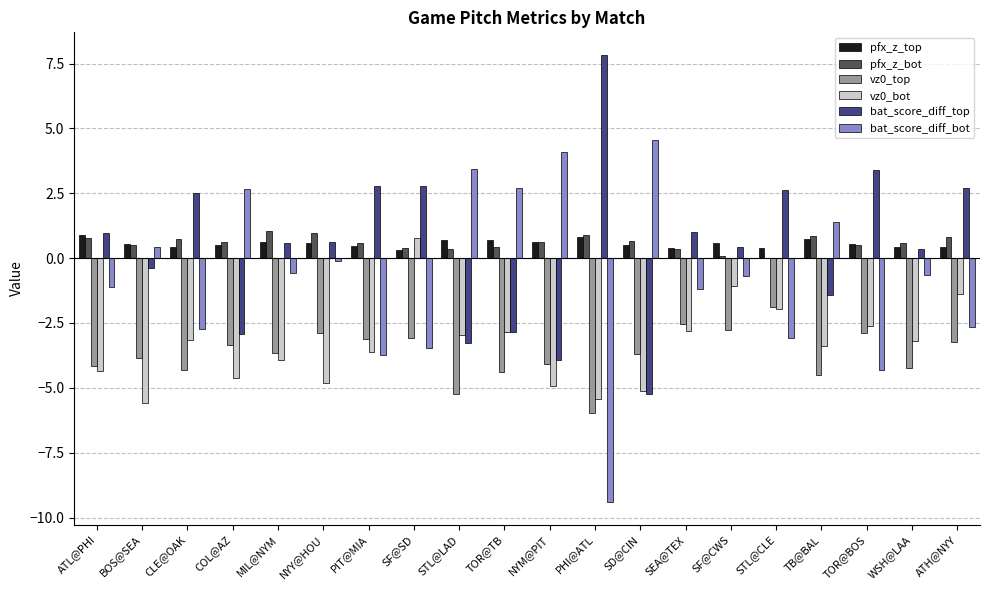

What value does the bat_score_diff_bot series have at STL@CLE?

-3.1